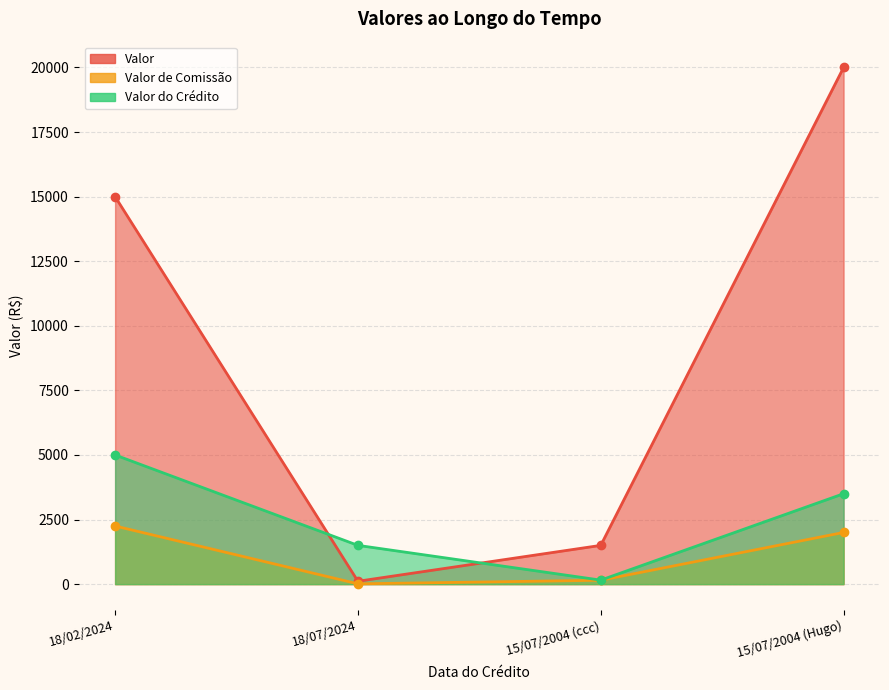

True or false: Valor de Comissão and Valor intersect in this chart.

False